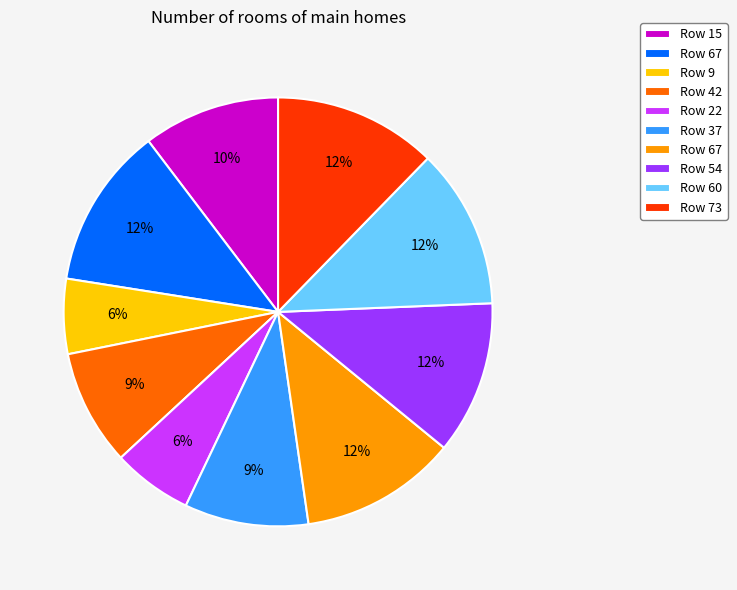

Is there any slice that represents more than half of the pie?

No